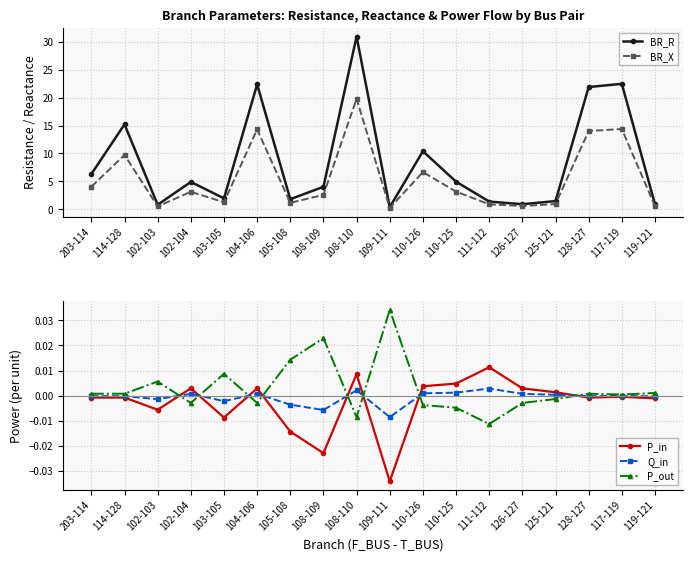

The value of Q_in at 126-127 is 0.0. True or false?

True